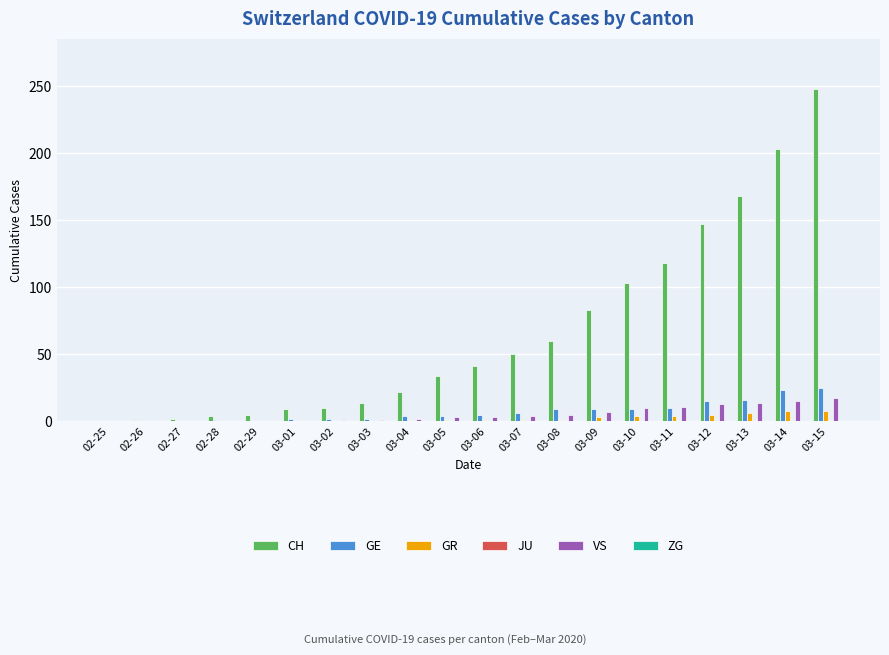

Which series has the widest spread of values?

CH